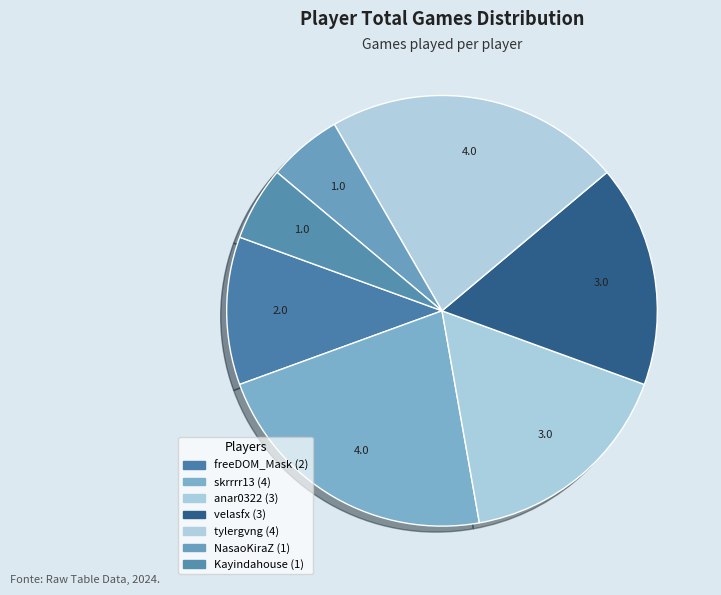

Does any single category account for the majority?

No